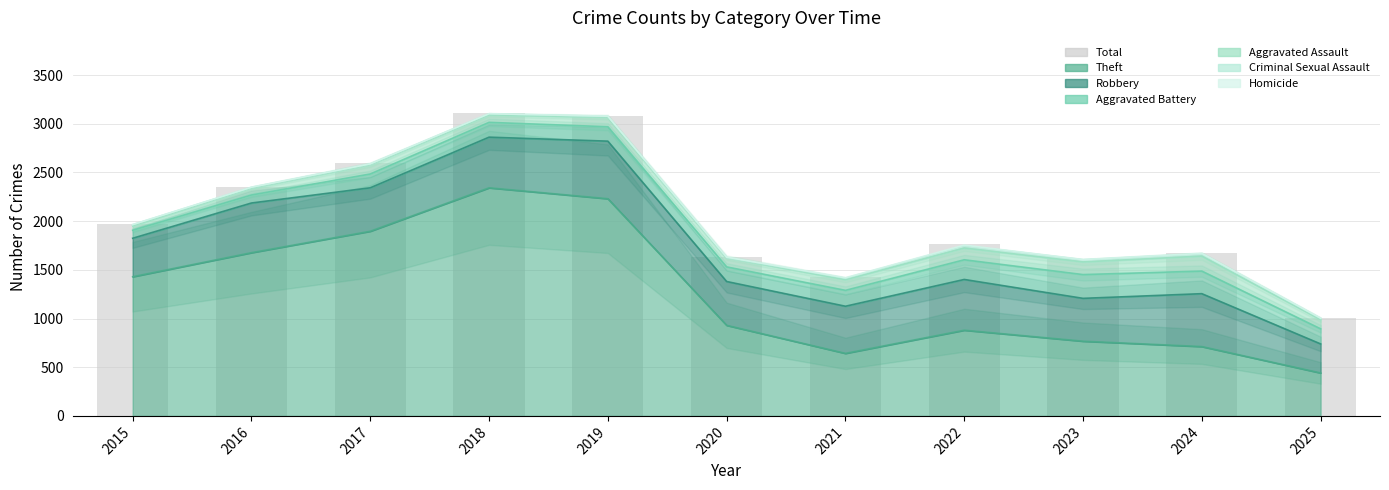

What is the sum of all values?

22209